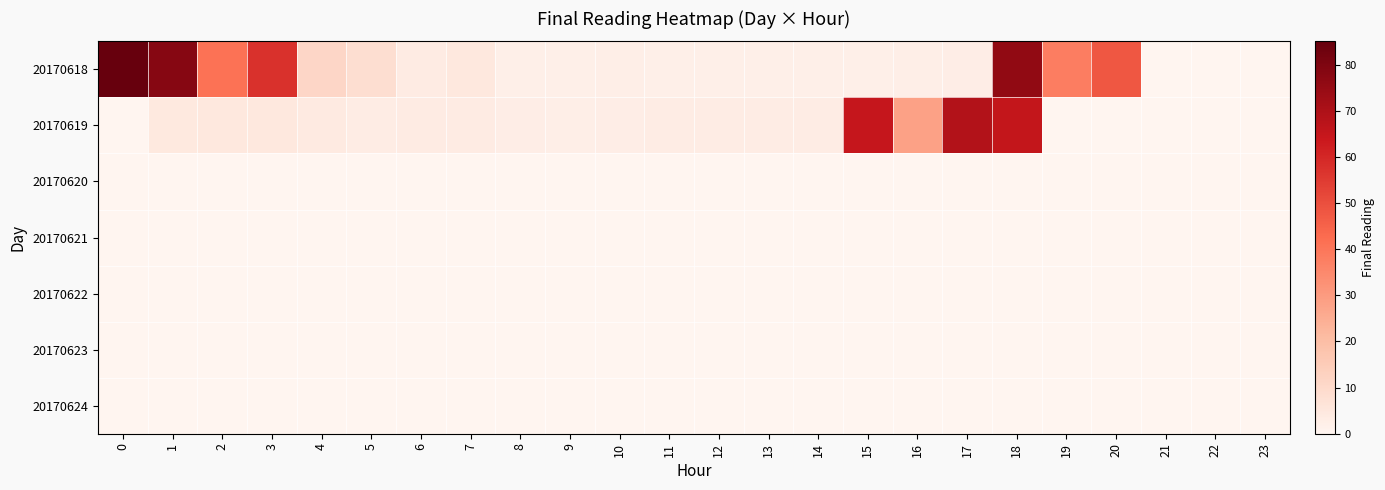

Reading left to right, list all the values displayed in this chart.

20170618: 0=85.1	1=78.3	2=41.0	3=57.2	4=11.1	5=8.6	6=3.6	7=4.7	8=2.2	9=2.3	10=2.3	11=2.3	12=2.1	13=2.0	14=2.2	15=2.3	16=2.6	17=3.0	18=75.8	19=38.1	20=48.0	21=0.0	22=0.0	23=0.0
20170619: 0=0.0	1=4.5	2=4.7	3=4.7	4=4.1	5=3.3	6=3.5	7=3.3	8=2.7	9=2.6	10=2.8	11=3.1	12=3.2	13=3.3	14=3.2	15=65.0	16=28.4	17=69.0	18=65.4	19=0.0	20=0.0	21=0.0	22=0.0	23=0.0
20170620: 0=0.0	1=0.0	2=0.0	3=0.0	4=0.0	5=0.0	6=0.0	7=0.0	8=0.0	9=0.0	10=0.0	11=0.0	12=0.0	13=0.0	14=0.0	15=0.0	16=0.0	17=0.0	18=0.0	19=0.0	20=0.0	21=0.0	22=0.0	23=0.0
20170621: 0=0.0	1=0.0	2=0.0	3=0.0	4=0.0	5=0.0	6=0.0	7=0.0	8=0.0	9=0.0	10=0.0	11=0.0	12=0.0	13=0.0	14=0.0	15=0.0	16=0.0	17=0.0	18=0.0	19=0.0	20=0.0	21=0.0	22=0.0	23=0.0
20170622: 0=0.0	1=0.0	2=0.0	3=0.0	4=0.0	5=0.0	6=0.0	7=0.0	8=0.0	9=0.0	10=0.0	11=0.0	12=0.0	13=0.0	14=0.0	15=0.0	16=0.0	17=0.0	18=0.0	19=0.0	20=0.0	21=0.0	22=0.0	23=0.0
20170623: 0=0.0	1=0.0	2=0.0	3=0.0	4=0.0	5=0.0	6=0.0	7=0.0	8=0.0	9=0.0	10=0.0	11=0.0	12=0.0	13=0.0	14=0.0	15=0.0	16=0.0	17=0.0	18=0.0	19=0.0	20=0.0	21=0.0	22=0.0	23=0.0
20170624: 0=0.0	1=0.0	2=0.0	3=0.0	4=0.0	5=0.0	6=0.0	7=0.0	8=0.0	9=0.0	10=0.0	11=0.0	12=0.0	13=0.0	14=0.0	15=0.0	16=0.0	17=0.0	18=0.0	19=0.0	20=0.0	21=0.0	22=0.0	23=0.0